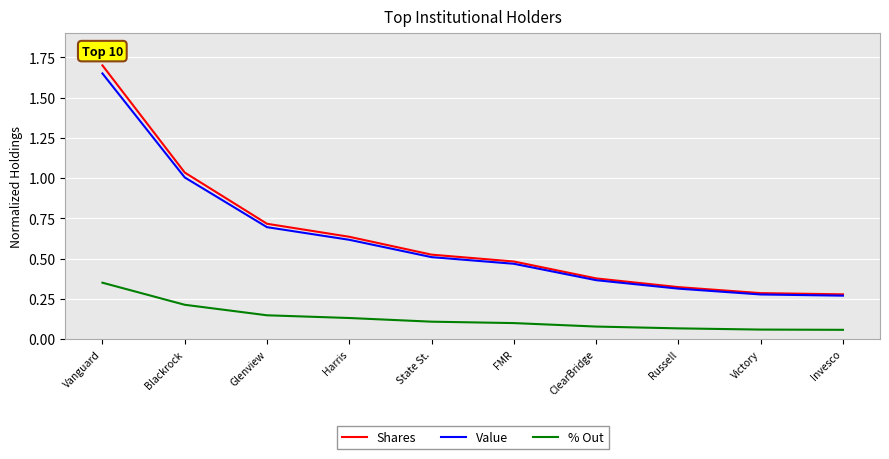

What is the difference between the maximum and minimum values in the Shares series?

1.4